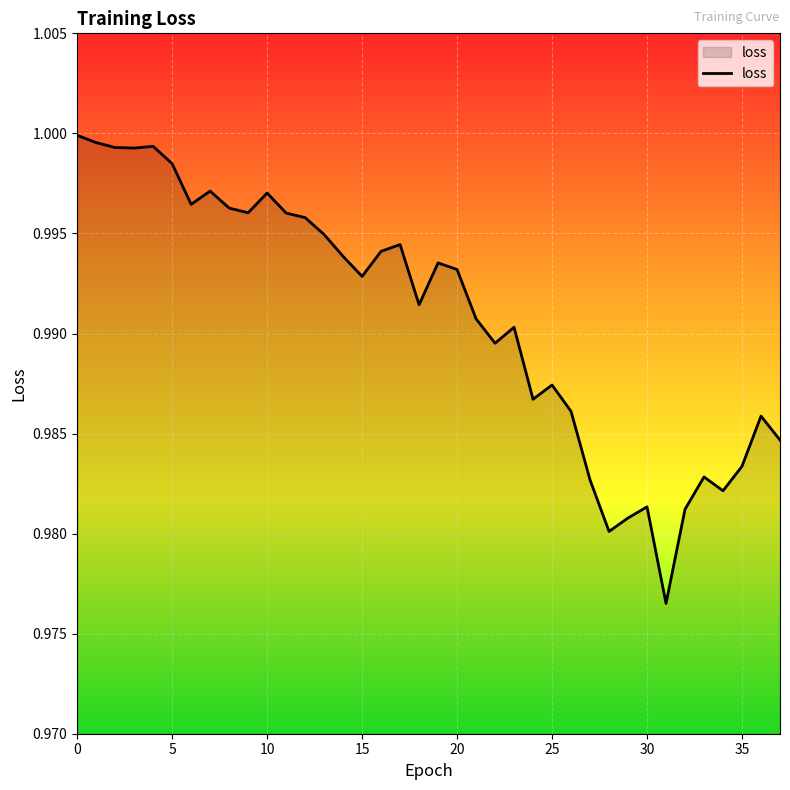

True or false: there are more than 0 points higher than both neighbors.

True